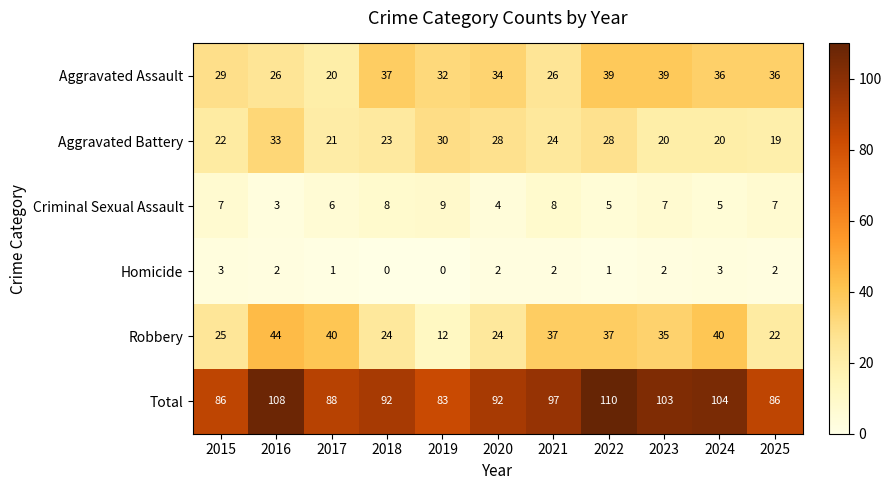

What is the difference between the Criminal Sexual Assault values at 2016 and 2023?

4